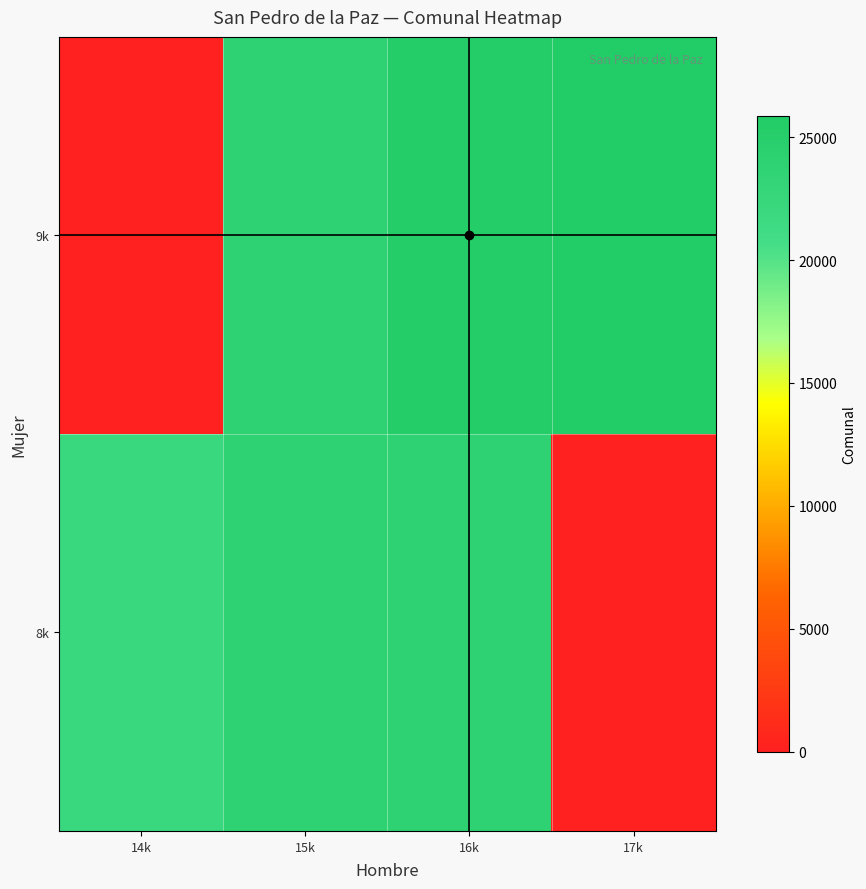

What is the total value across all series at 16k?

49238.7